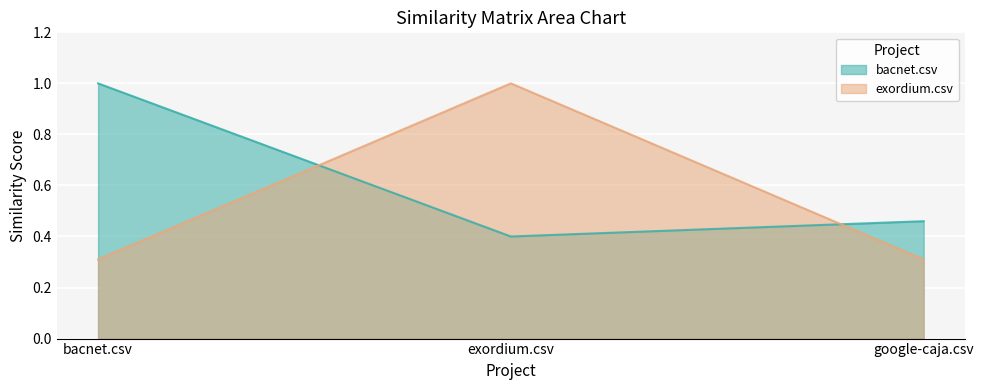

What are all the series names shown in the legend?

bacnet.csv, exordium.csv